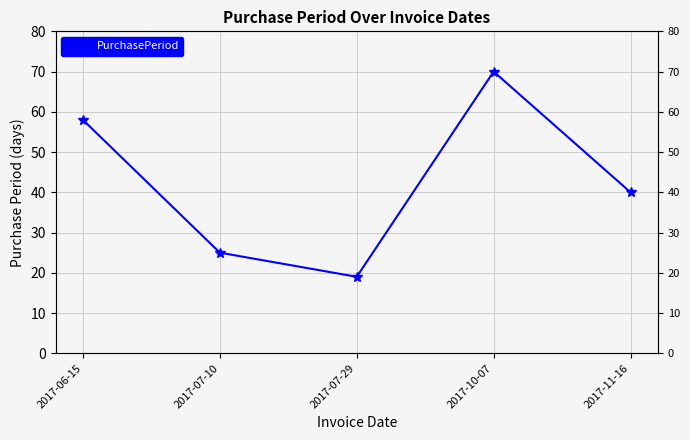

Reading left to right, extract all data points from this chart.

58	25	19	70	40